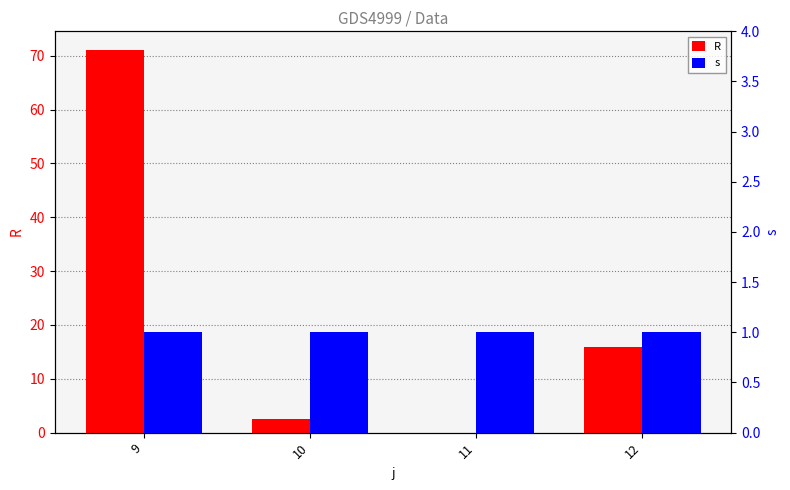

What is the difference between the highest and lowest values at 11?

1.0